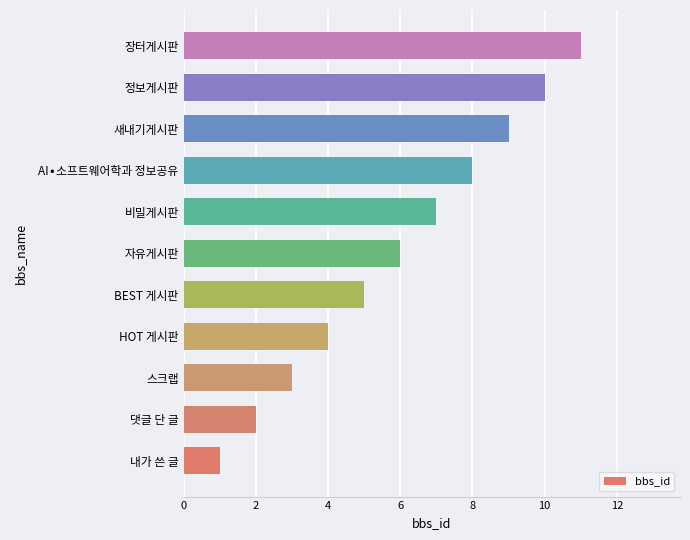

Are the bars horizontal?

Yes